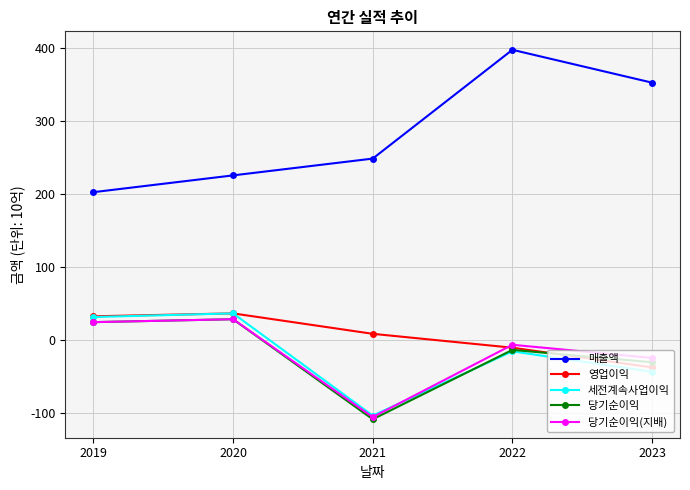

Is the value of 매출액 at 2019 greater than the value of 영업이익 at 2020?

Yes